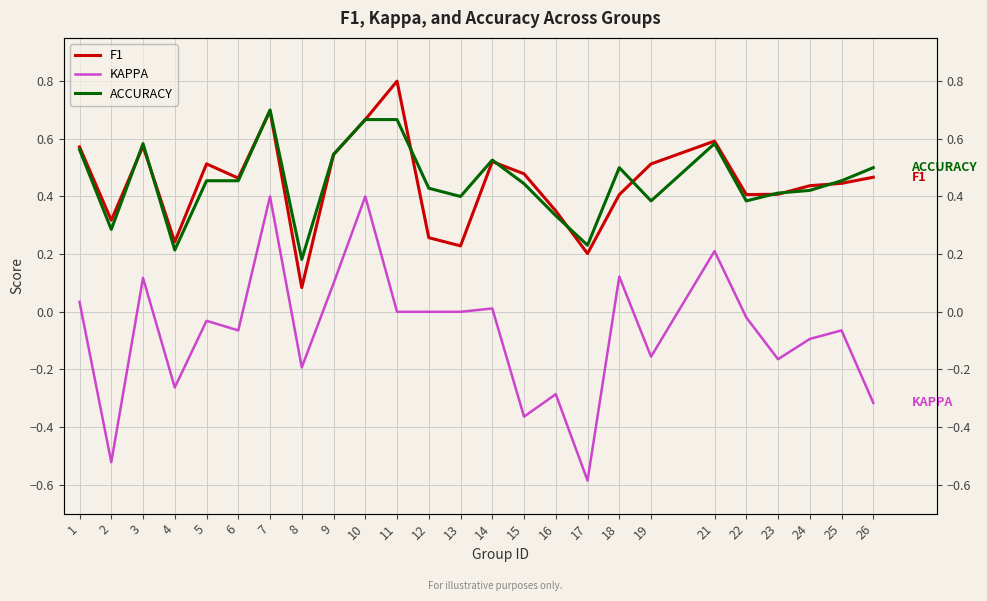

Which series has the largest total across all categories?

ACCURACY